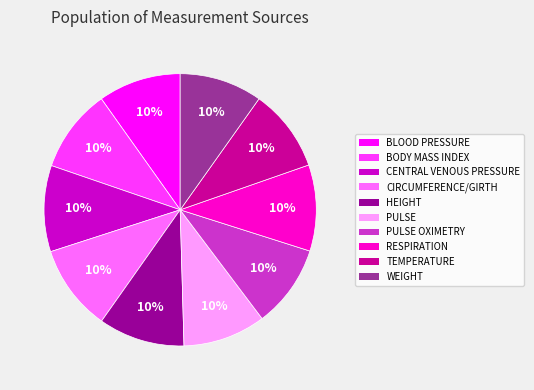

Is it true that CIRCUMFERENCE/GIRTH is 10% of the pie?

True